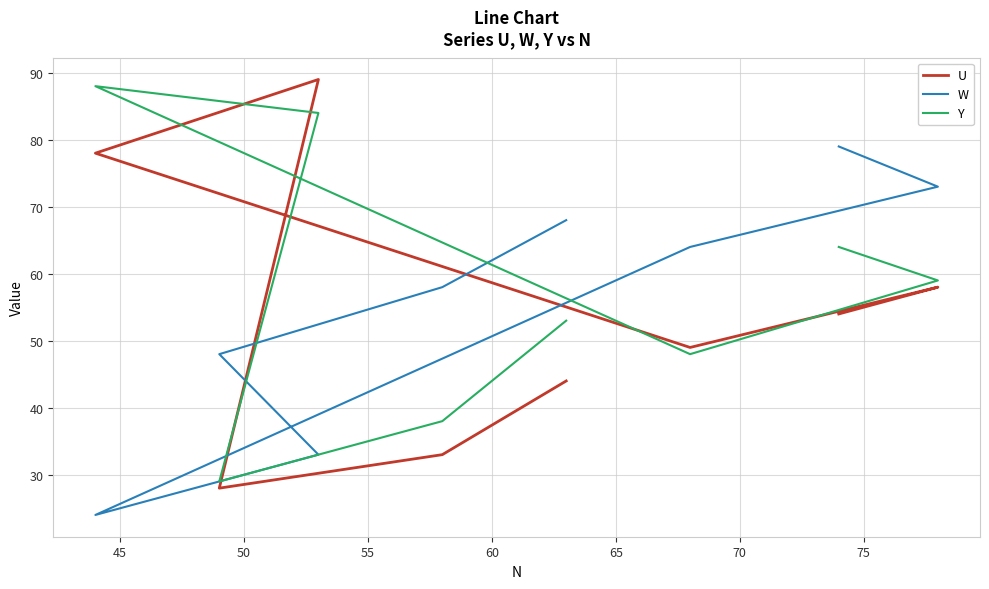

True or false: Y has more than 0 points higher than both neighbors.

True